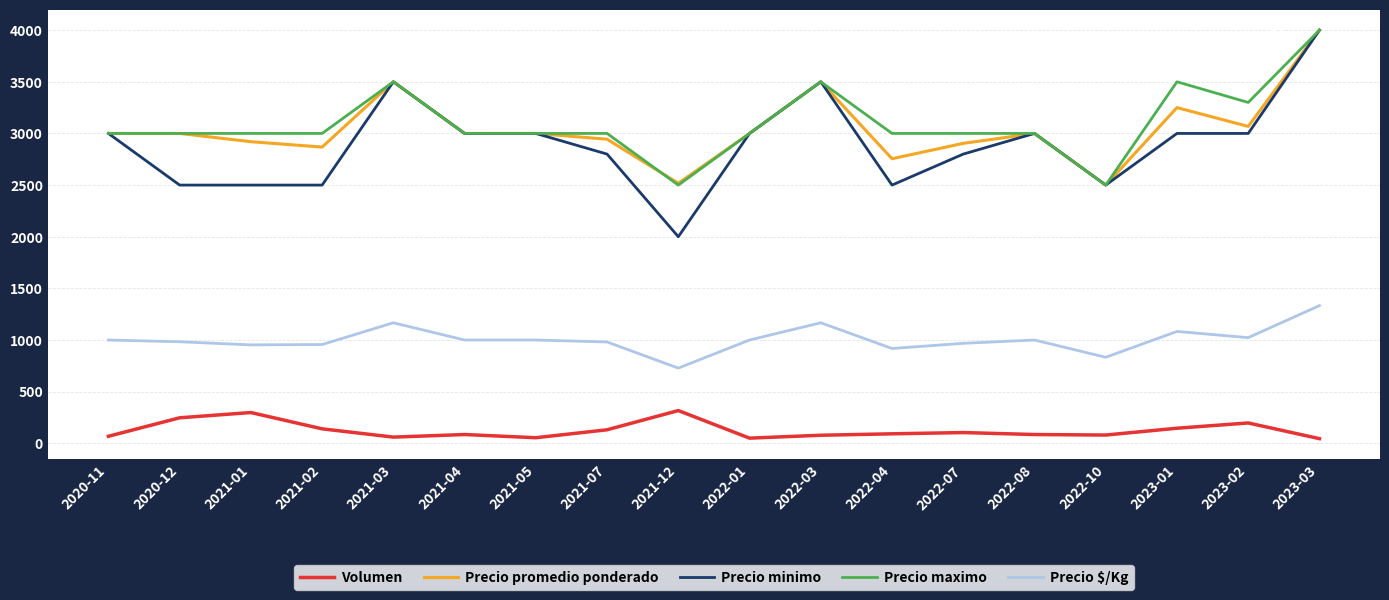

What is the difference between the Volumen values at 2022-10 and 2021-04?

5